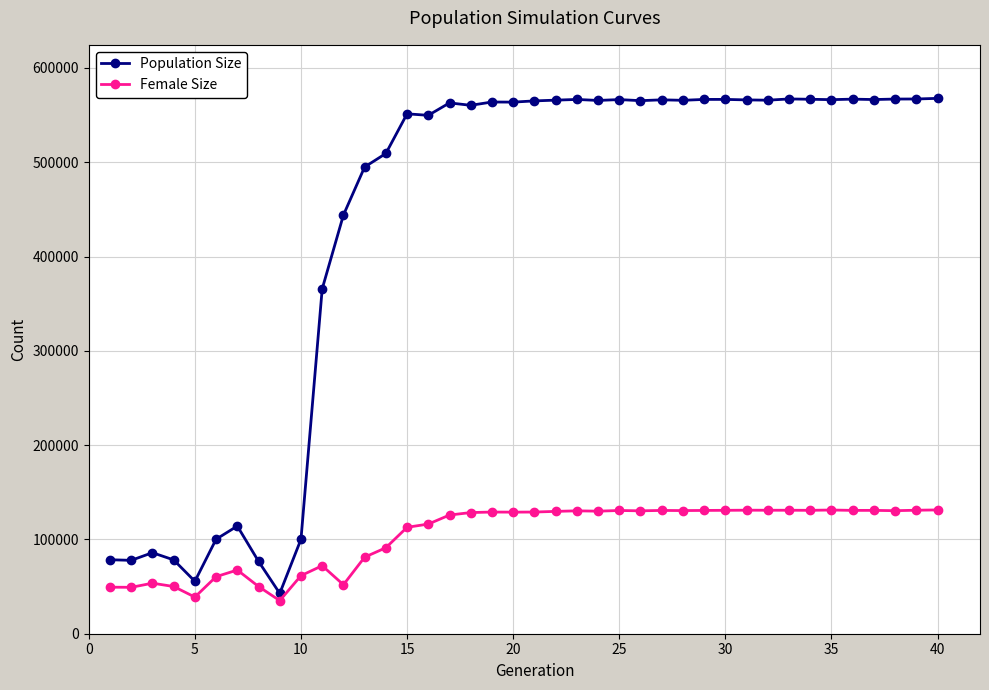

List the series in order of their overall mean, highest first.

Population Size, Female Size